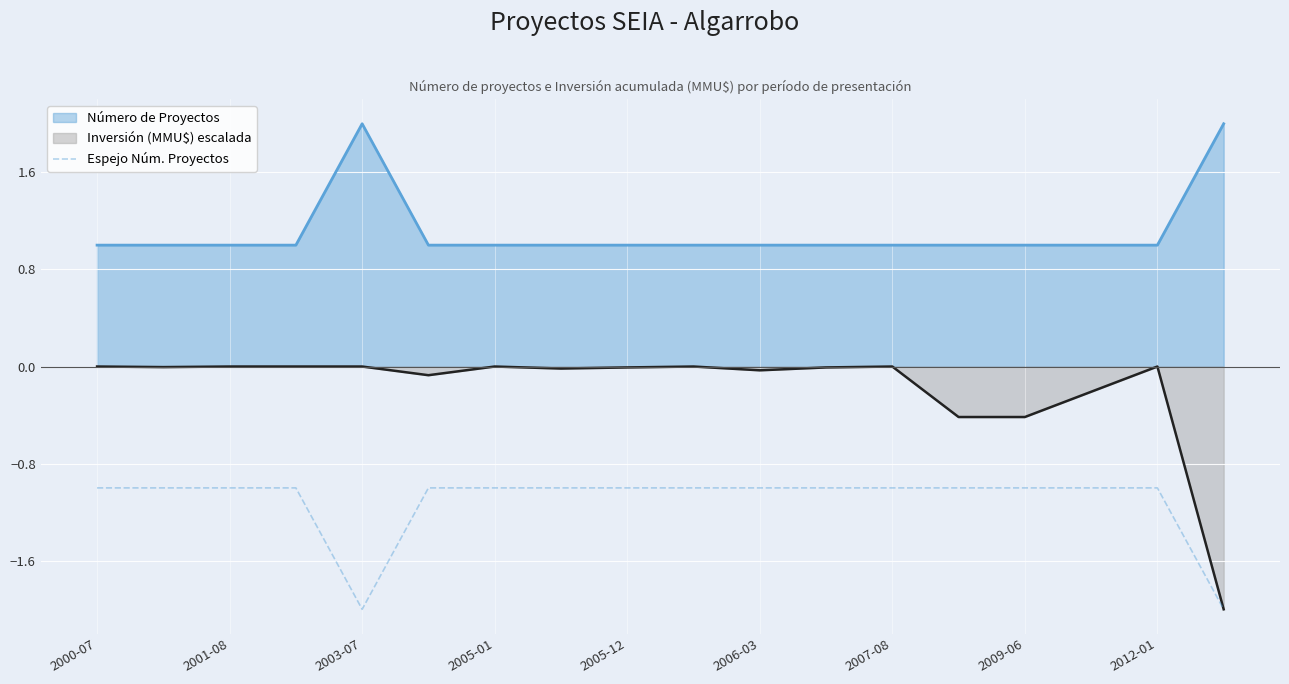

Count the values in the range -1 to 0.

16